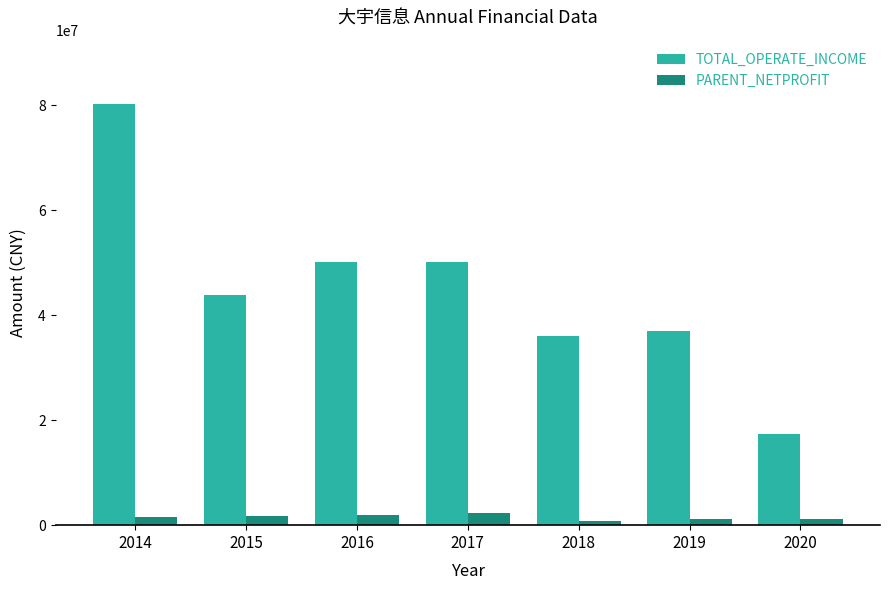

What is the minimum value for PARENT_NETPROFIT?

737862.8